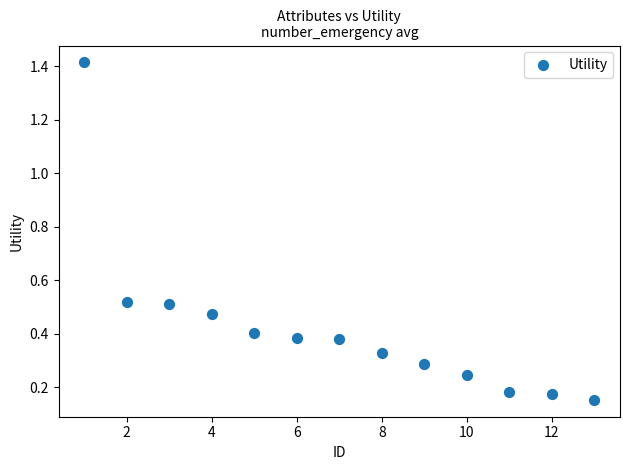

What is the range of Y values (max minus min)?

1.3